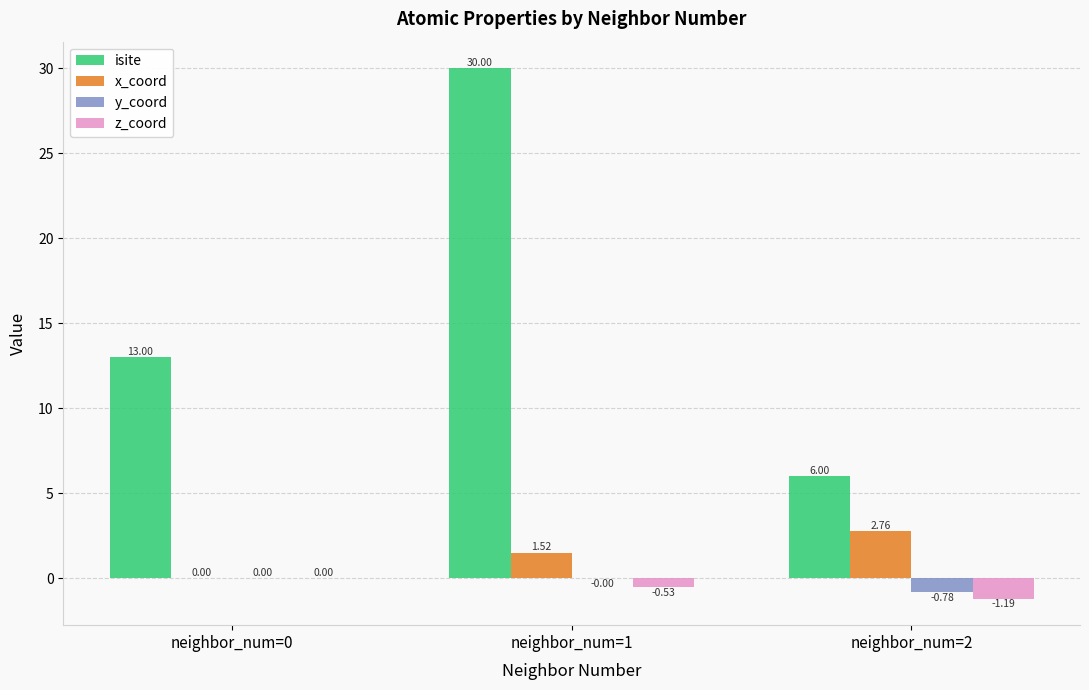

What are all the series names shown in the legend?

isite, x_coord, y_coord, z_coord